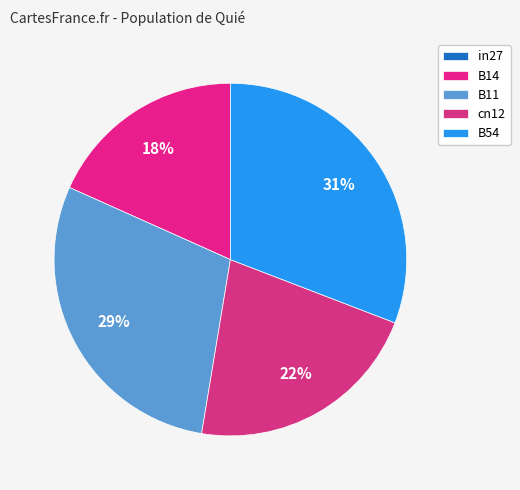

Is in27 the majority of the pie?

No